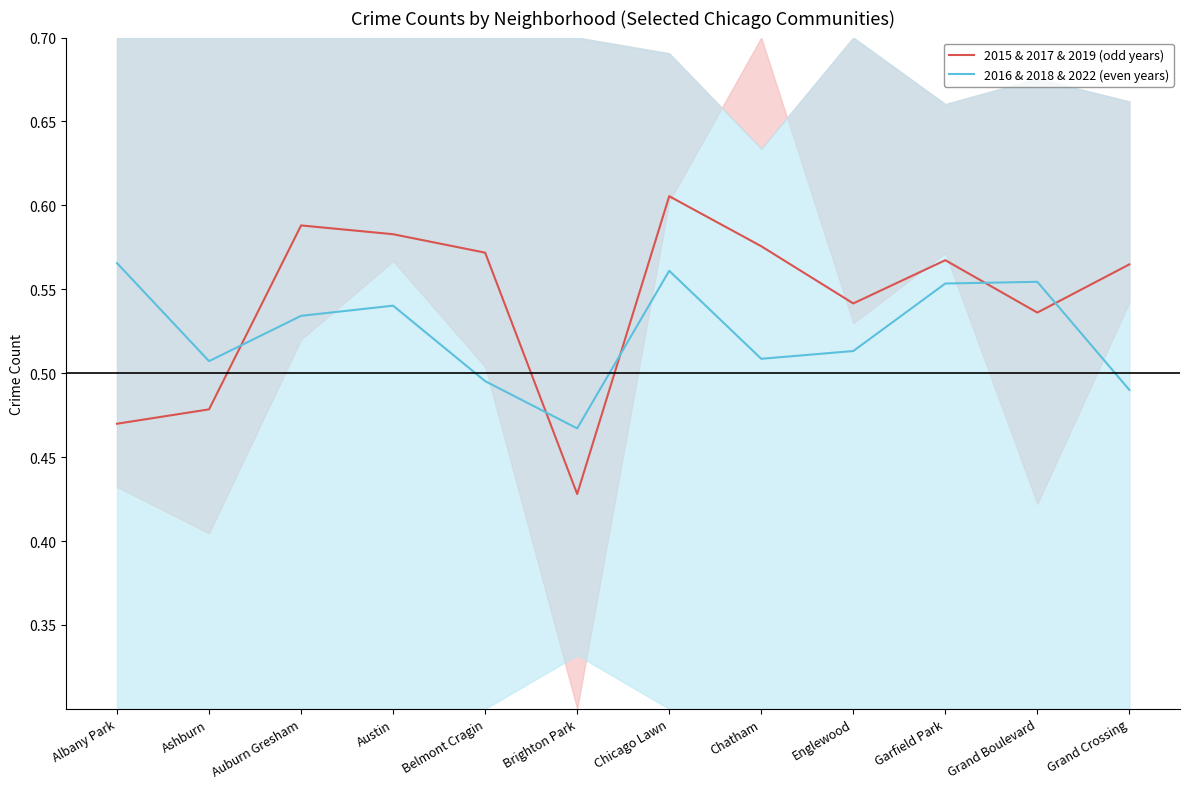

How many lines are shown in the chart?

2